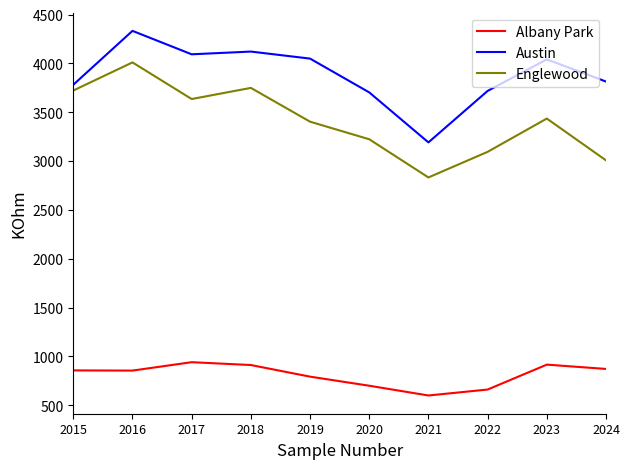

Which series changed the most between 2021 and 2024?

Austin